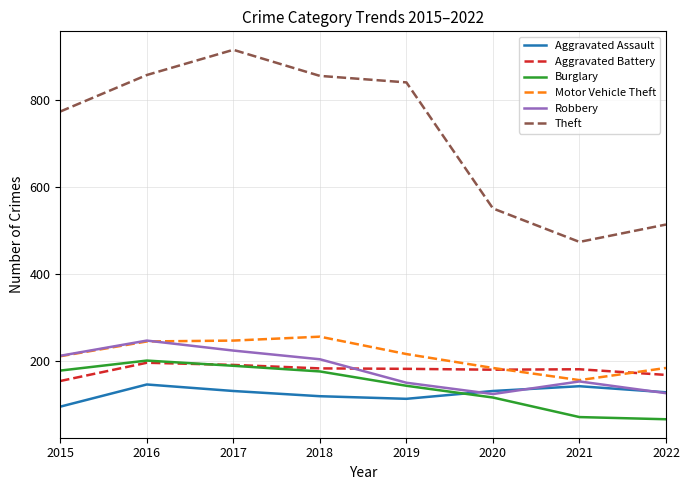

How many times do Aggravated Assault and Burglary cross each other?

1